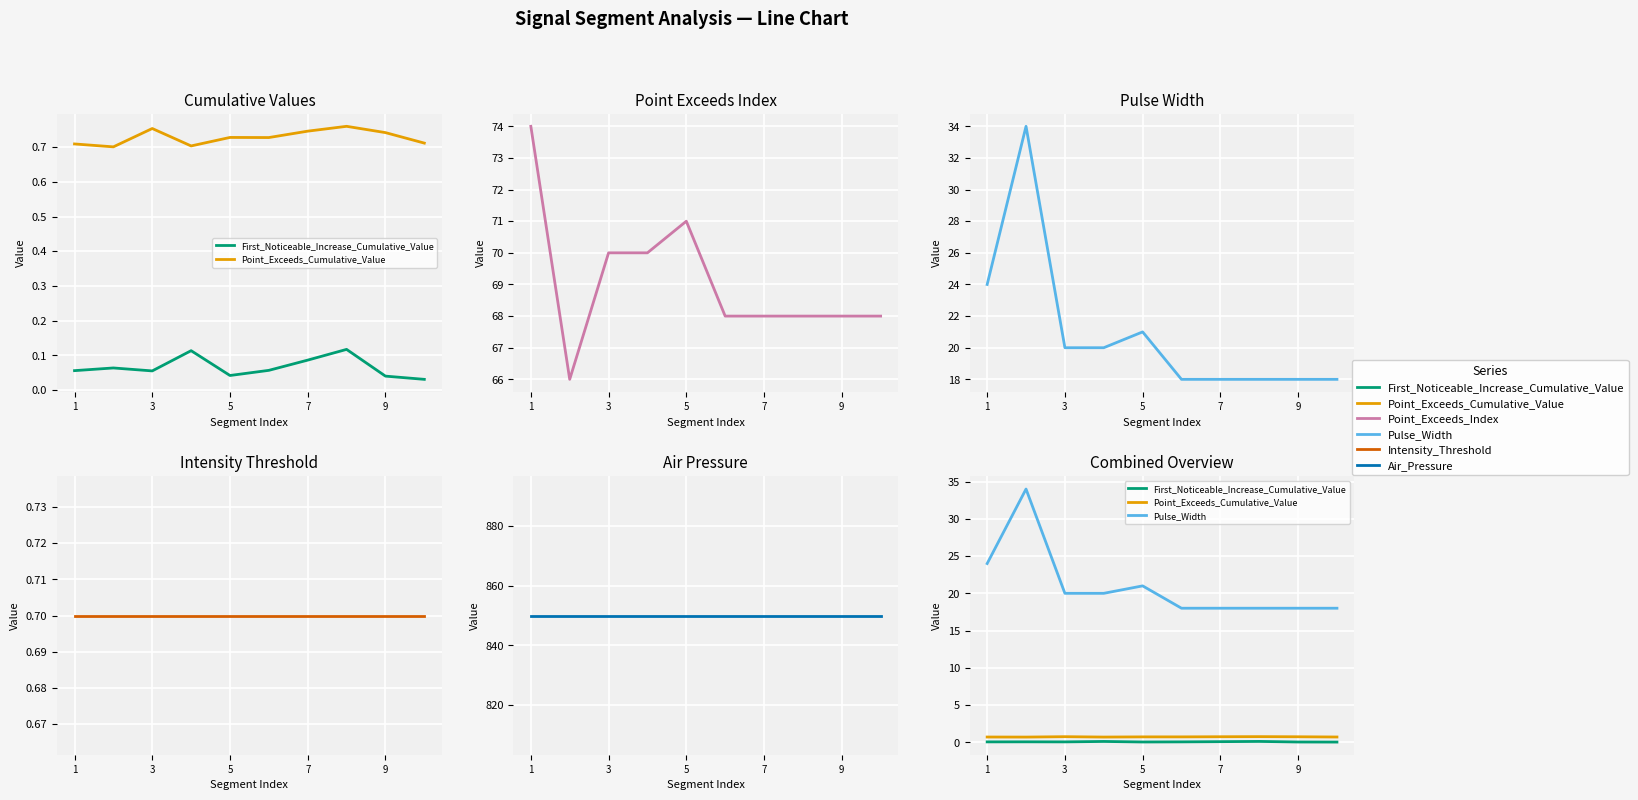

Does the chart display data point markers on the line(s)?

No